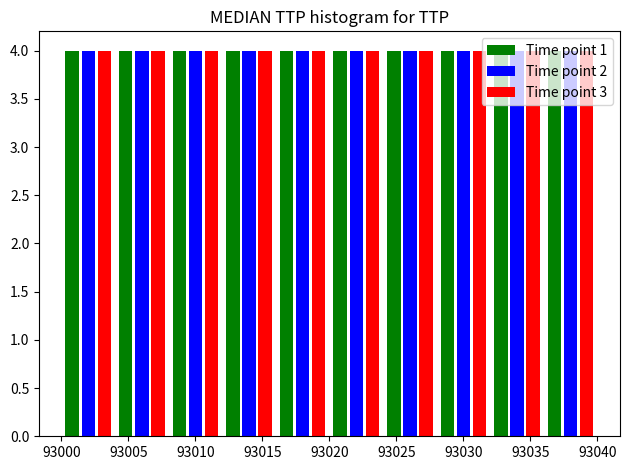

Reading left to right, list every range on the x-axis with the height of the bar of each series over it. The values are not printed on the chart, so give them approximately, as read against the axis.

93000 to 93004: Time point 1=4	Time point 2=4	Time point 3=4
93004 to 93008: Time point 1=4	Time point 2=4	Time point 3=4
93008 to 93012: Time point 1=4	Time point 2=4	Time point 3=4
93012 to 93016: Time point 1=4	Time point 2=4	Time point 3=4
93016 to 93020: Time point 1=4	Time point 2=4	Time point 3=4
93020 to 93024: Time point 1=4	Time point 2=4	Time point 3=4
93024 to 93028: Time point 1=4	Time point 2=4	Time point 3=4
93028 to 93032: Time point 1=4	Time point 2=4	Time point 3=4
93032 to 93036: Time point 1=4	Time point 2=4	Time point 3=4
93036 to 93040: Time point 1=4	Time point 2=4	Time point 3=4